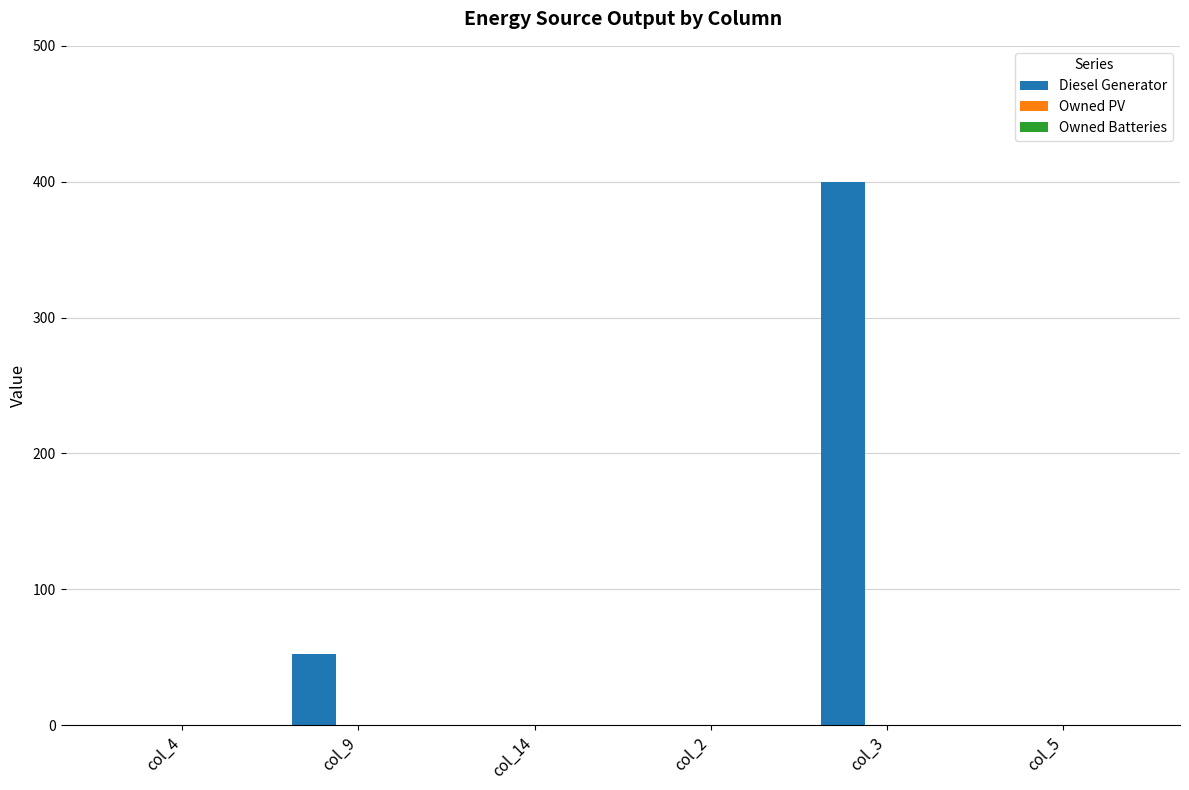

Which has a higher value, col_3 or col_4?

col_3